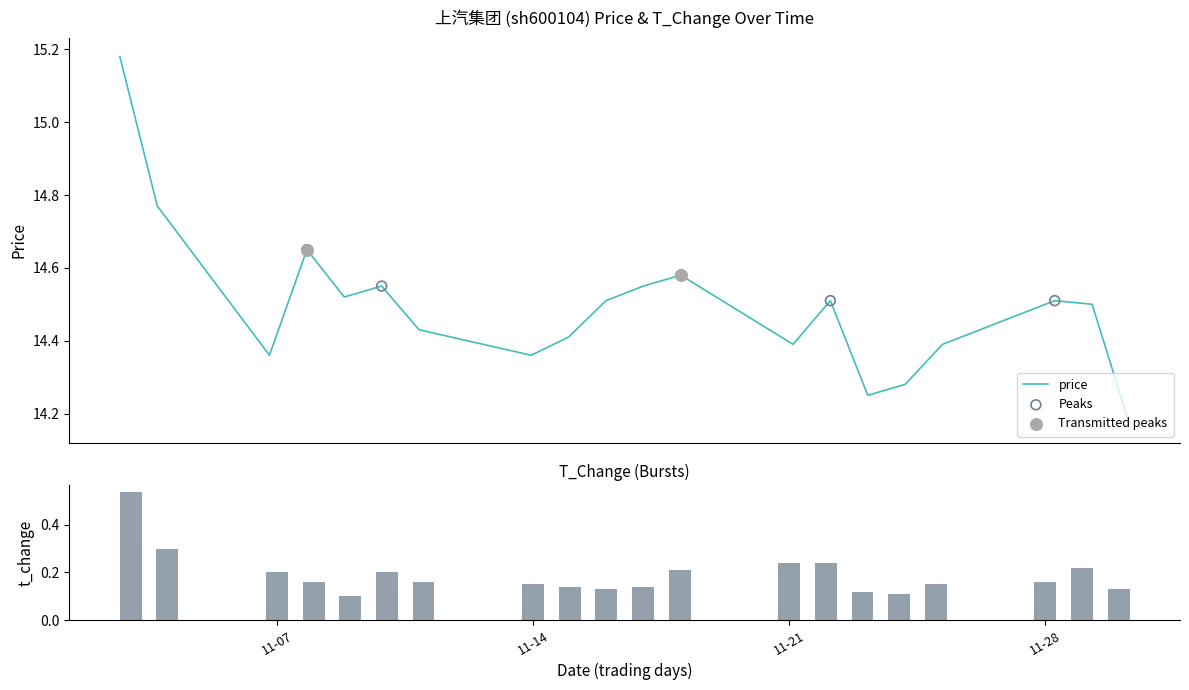

At which category is the sum across all series the highest?

2022-11-03